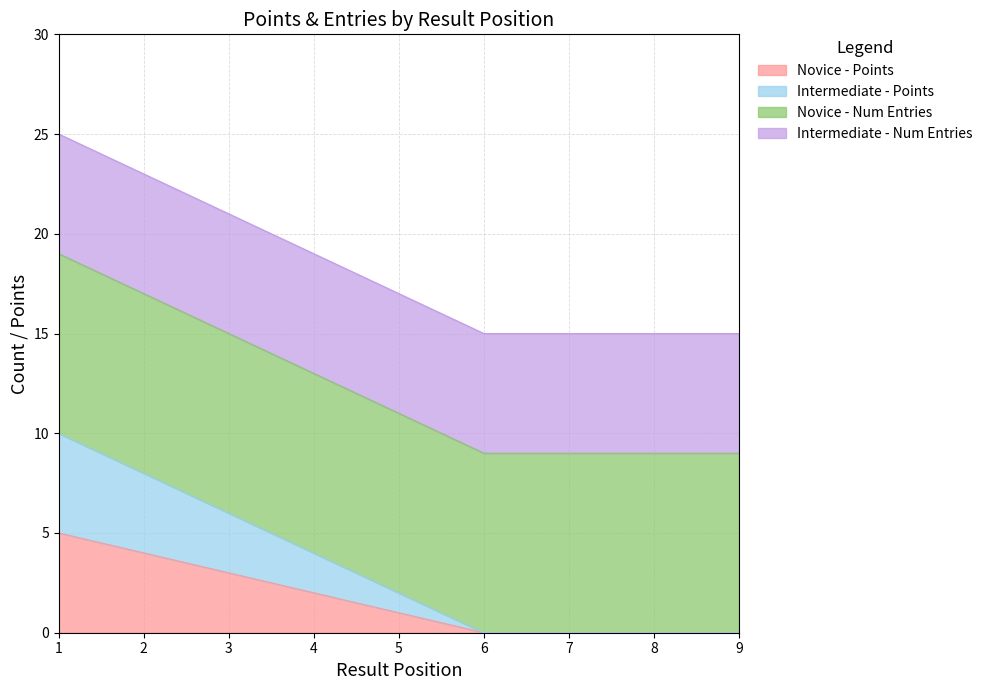

True or false: Intermediate - Points and Novice - Points intersect in this chart.

False